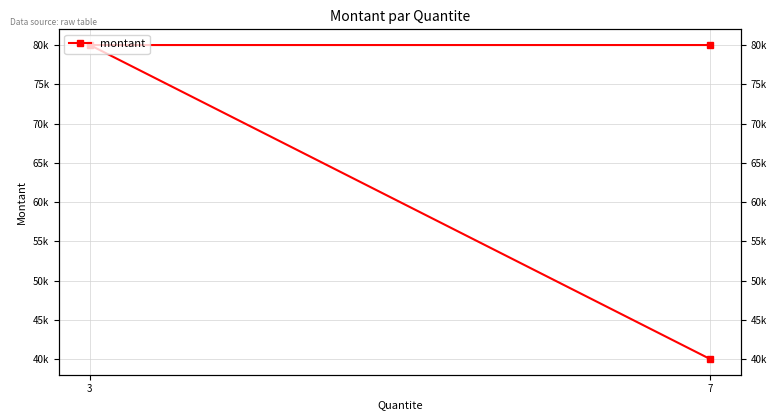

What is the average value?

66667